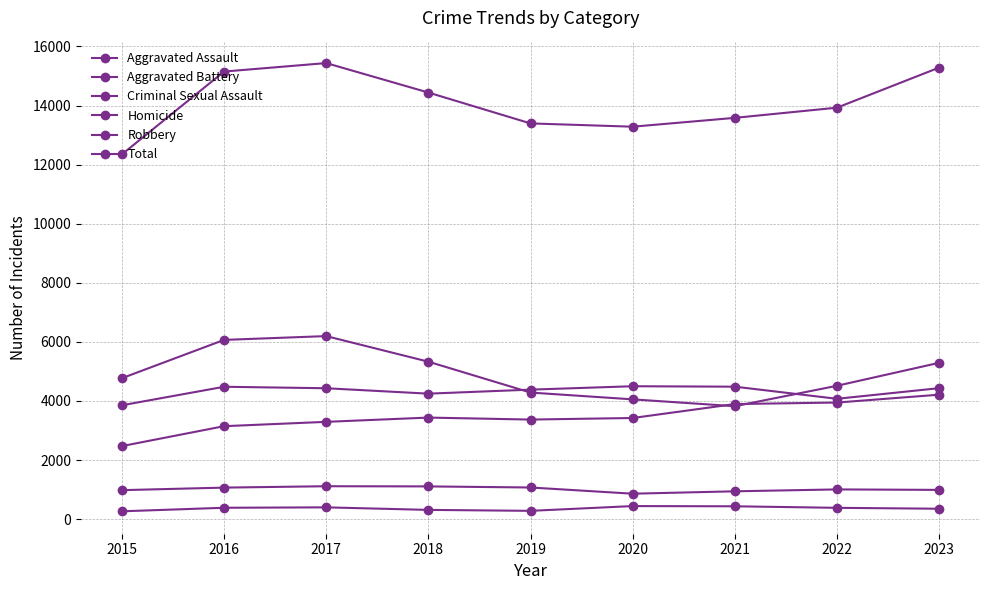

Reading right to left, list all the values displayed in this chart.

Aggravated Assault: 4213	3947	3896	3424	3371	3438	3294	3147	2473
Aggravated Battery: 4434	4074	4484	4499	4384	4248	4431	4481	3854
Criminal Sexual Assault: 991	1007	943	862	1072	1109	1115	1068	982
Homicide: 353	384	436	443	282	314	400	386	266
Robbery: 5292	4515	3823	4055	4285	5330	6196	6067	4771
Total: 15283	13927	13582	13283	13394	14439	15436	15149	12346